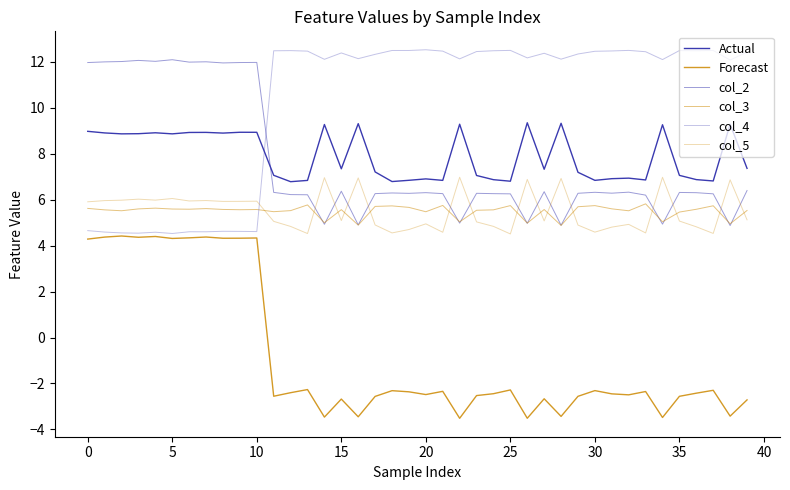

In col_5, how many points are higher than both neighbors (excluding endpoints)?

13